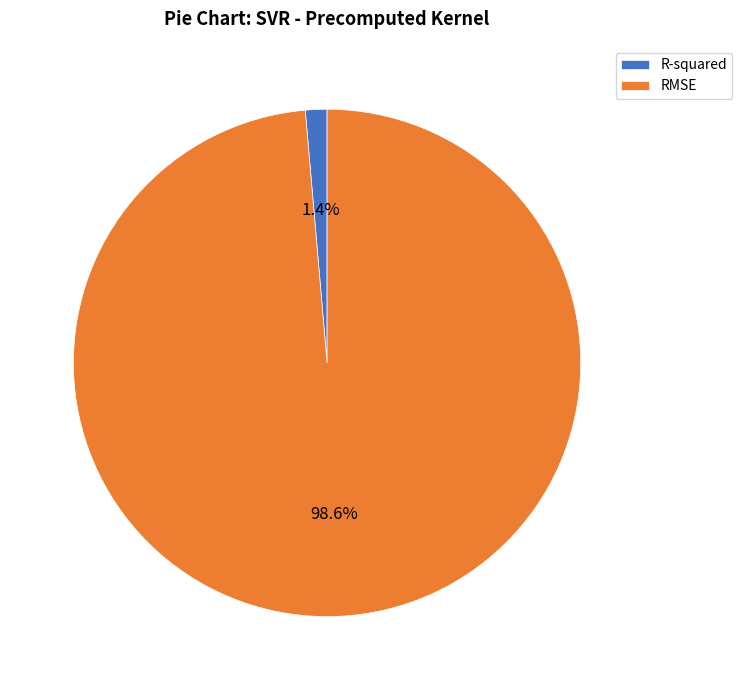

Rank the categories by value from highest to lowest.

RMSE, R-squared